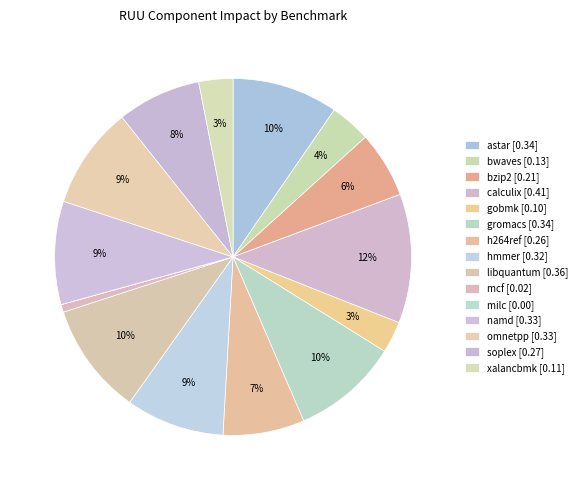

Is there a majority slice in this chart?

No